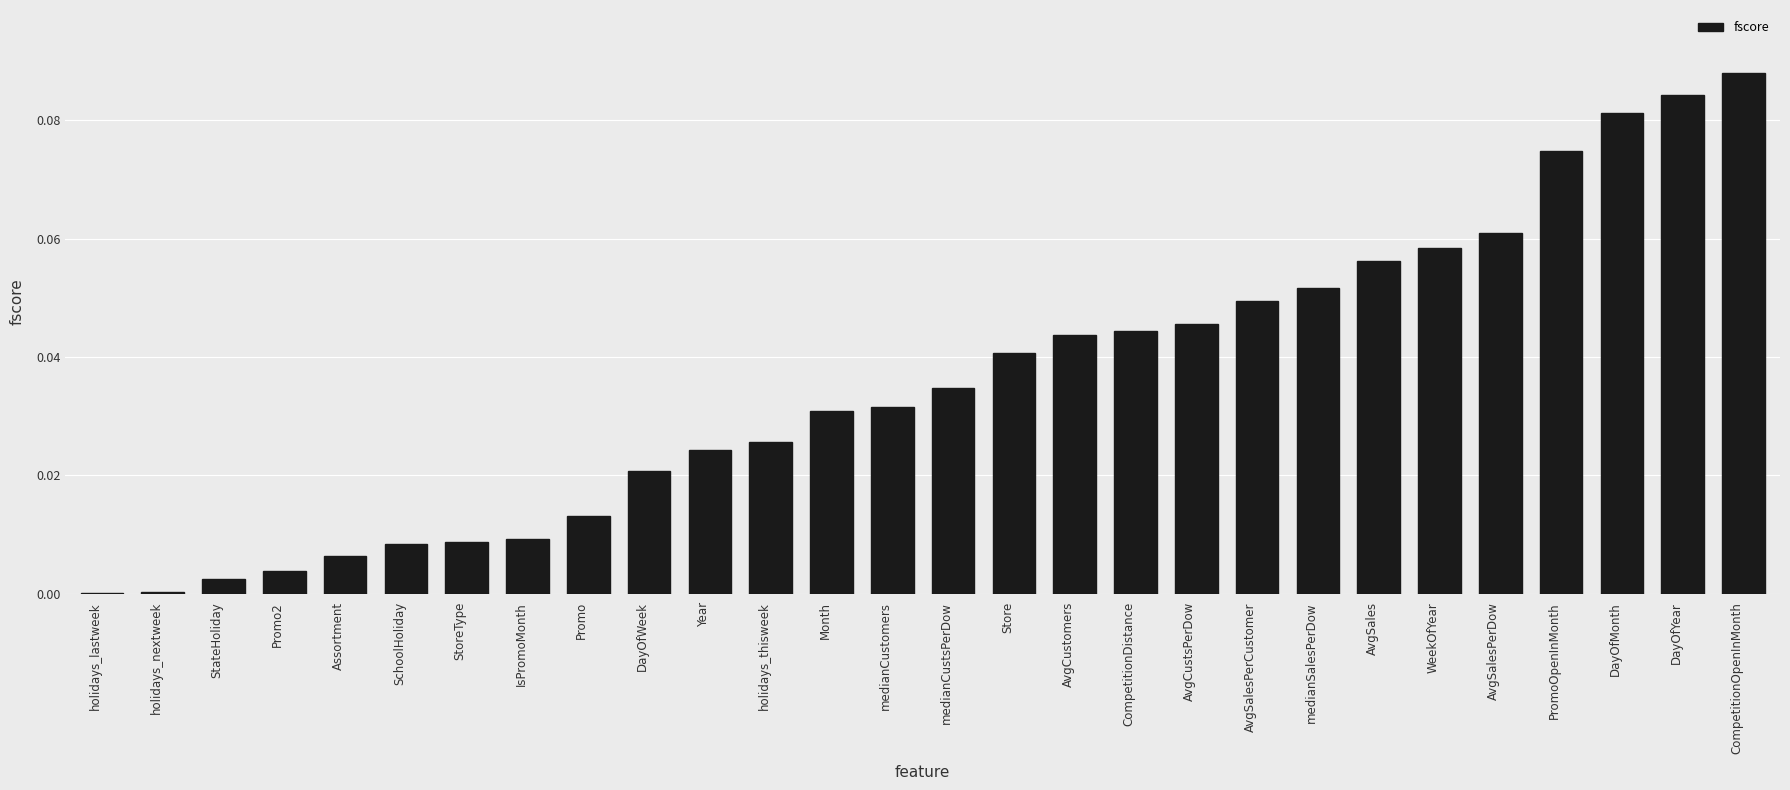

What is the sum of all values?

1.0